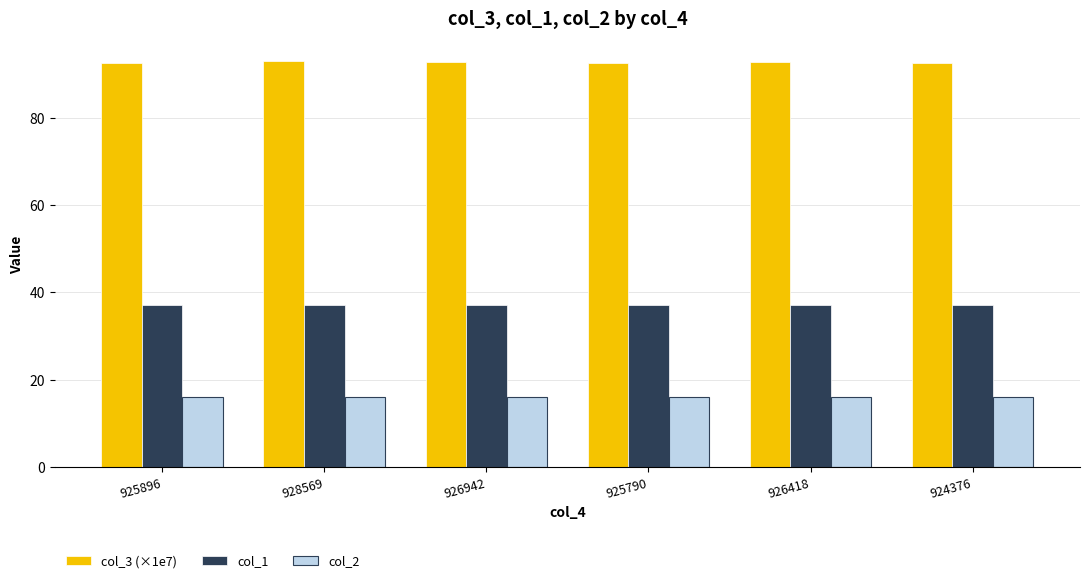

Rank the series by their maximum value, from lowest to highest.

col_2, col_1, col_3 (×1e7)